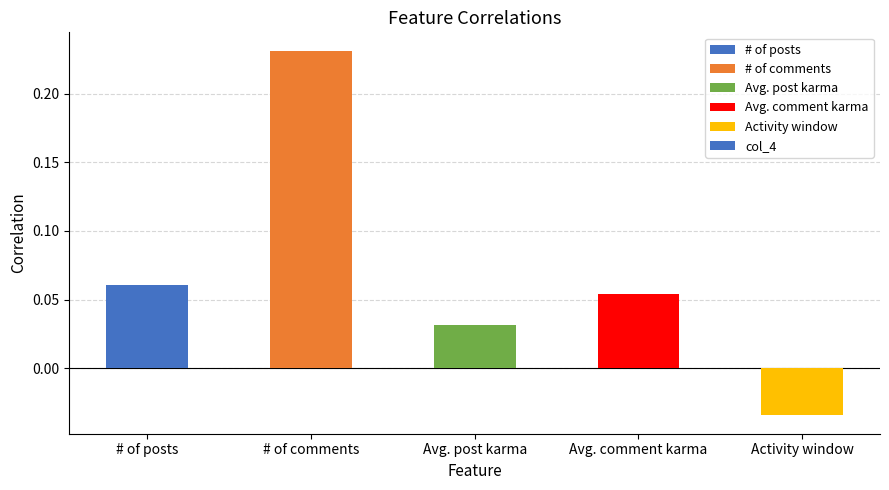

What is the sum of all values?

0.3